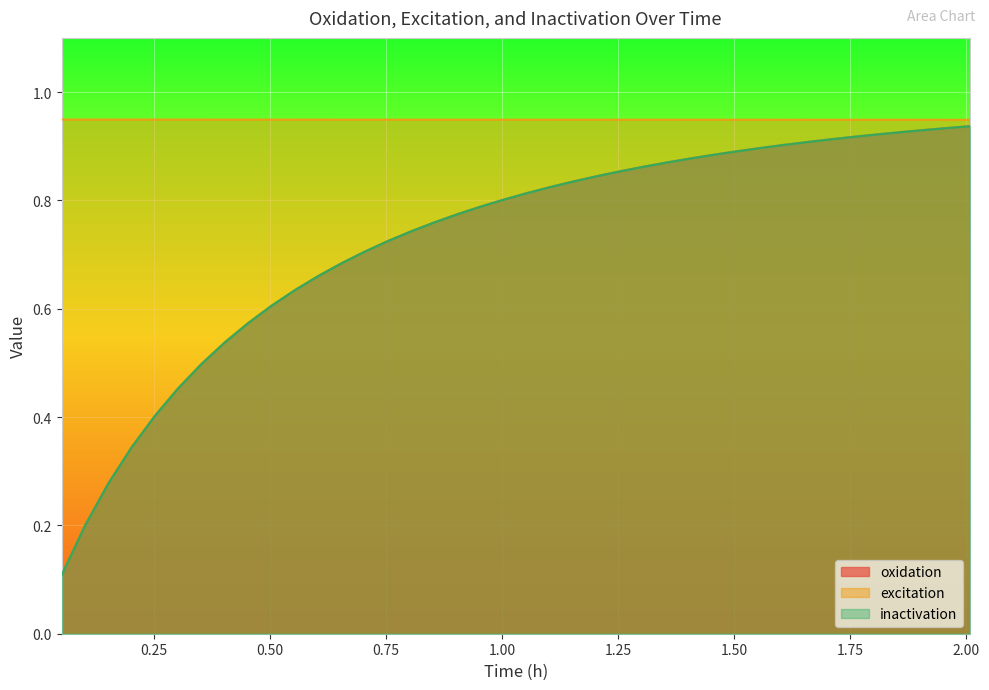

Which series has the widest spread of values?

oxidation